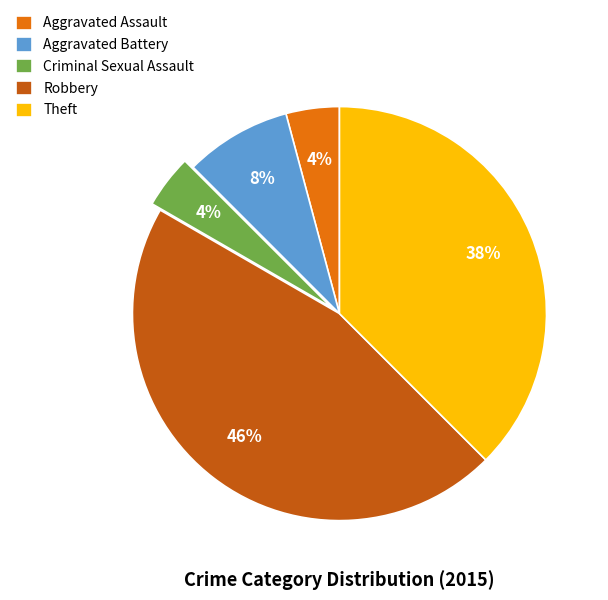

To the nearest percent, what is the average slice percentage?

20%